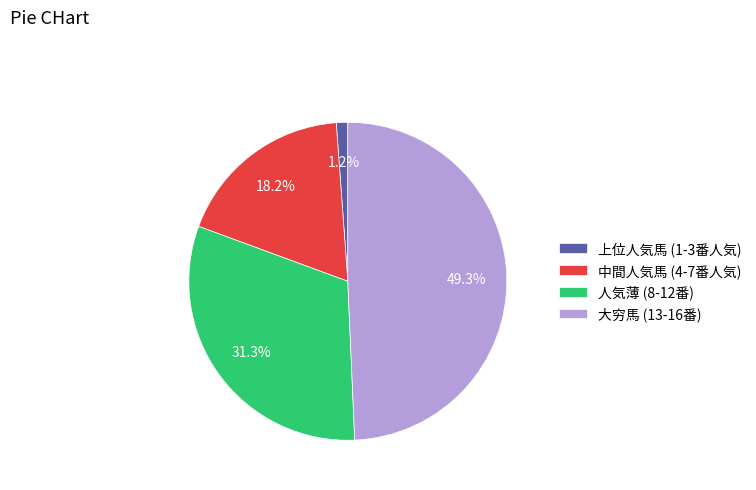

What percentage do 上位人気馬 (1-3番人気) and 大穷馬 (13-16番) together represent?

50.5%